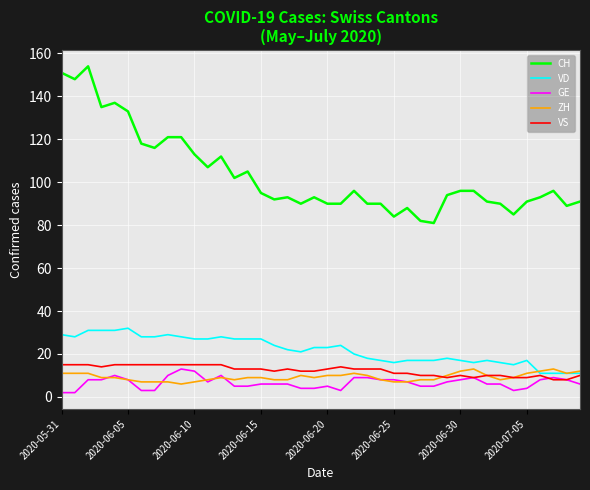

Does the chart have visible grid lines?

Yes